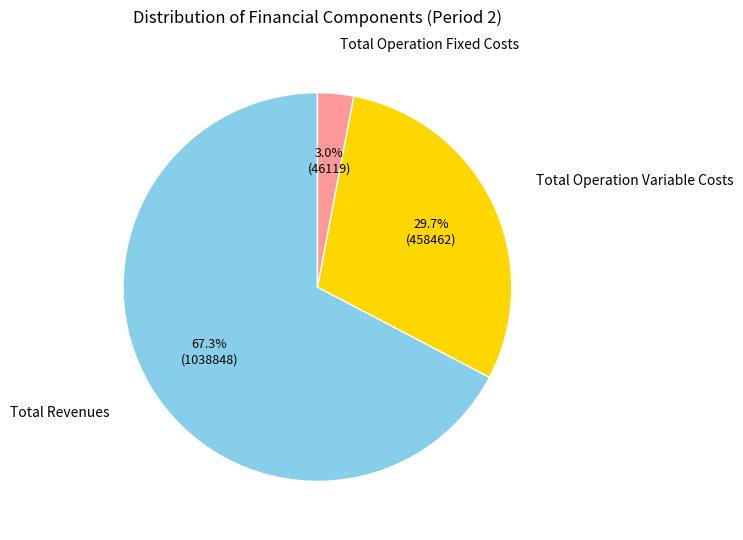

Is there a majority slice in this chart?

Yes